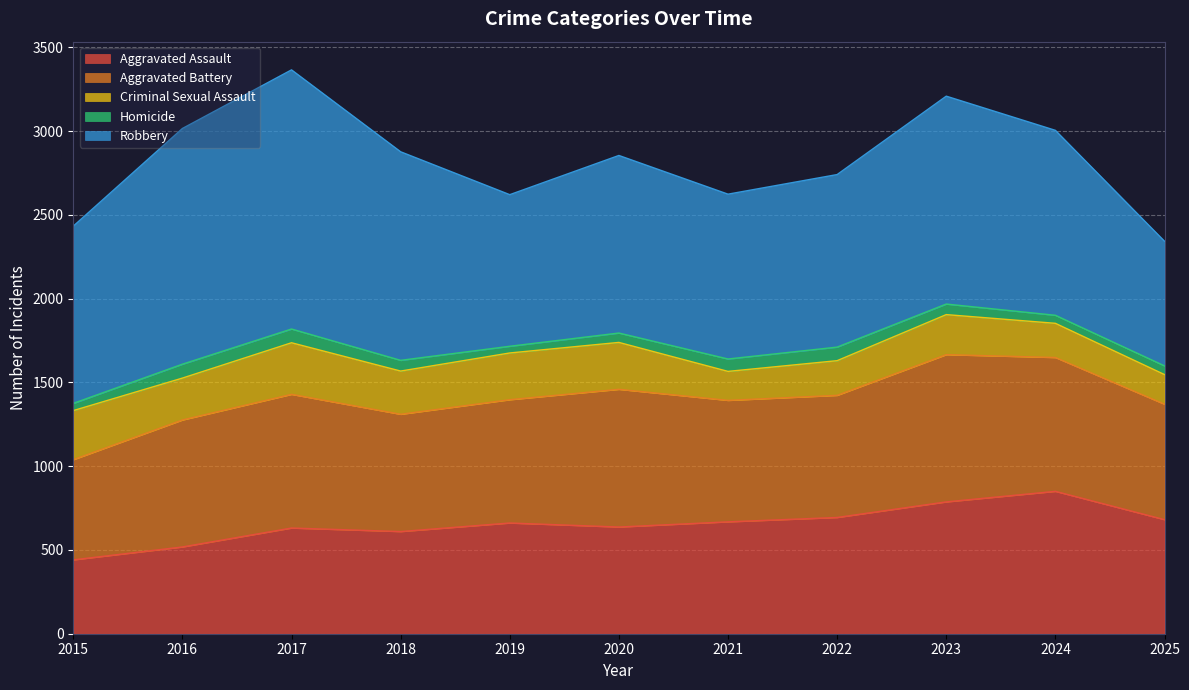

What is the difference between the highest and lowest values at 2022?

949